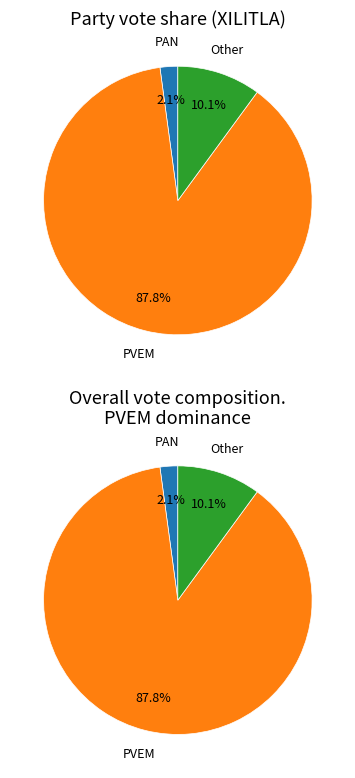

The 6 slice represents 15% of the pie. True or false?

False